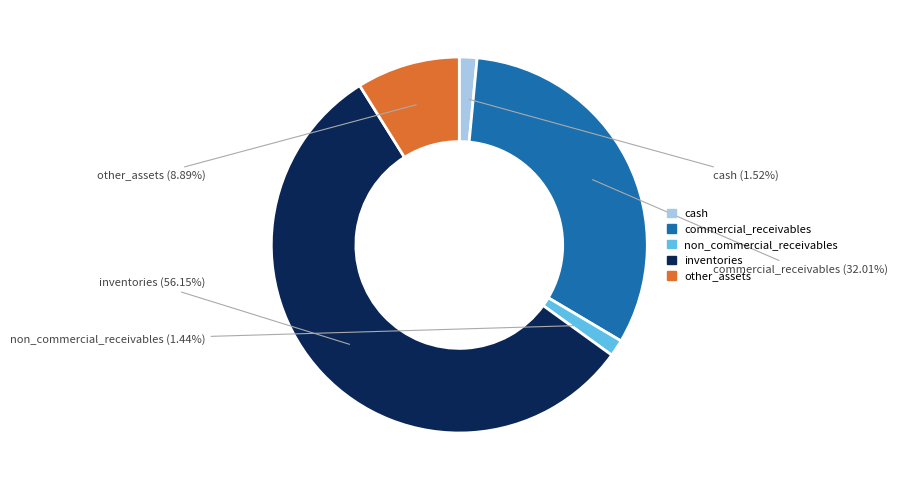

Do inventories and other_assets together represent more than half of the pie?

Yes